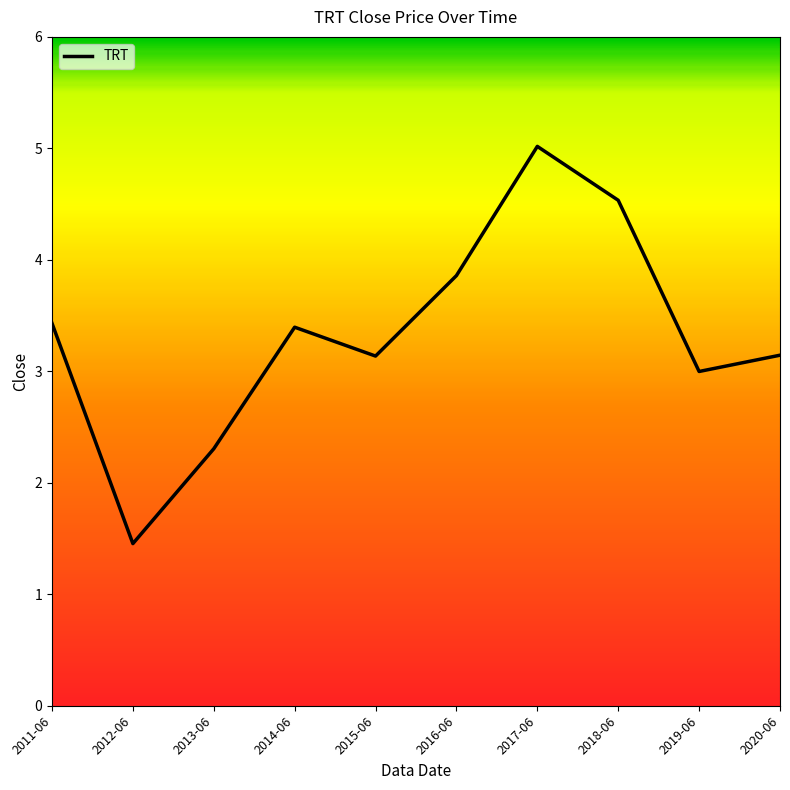

Reading left to right, transcribe all the data shown in this chart.

3.4	1.5	2.3	3.4	3.1	3.9	5.0	4.5	3.0	3.1